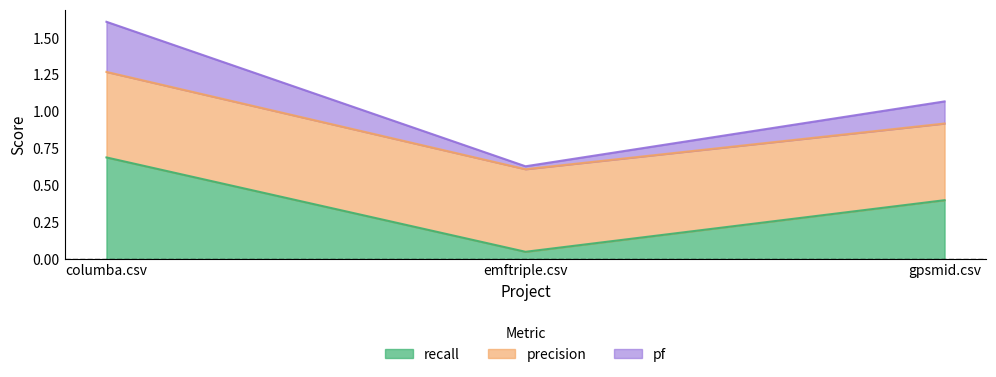

What is the greatest value displayed?

1.6